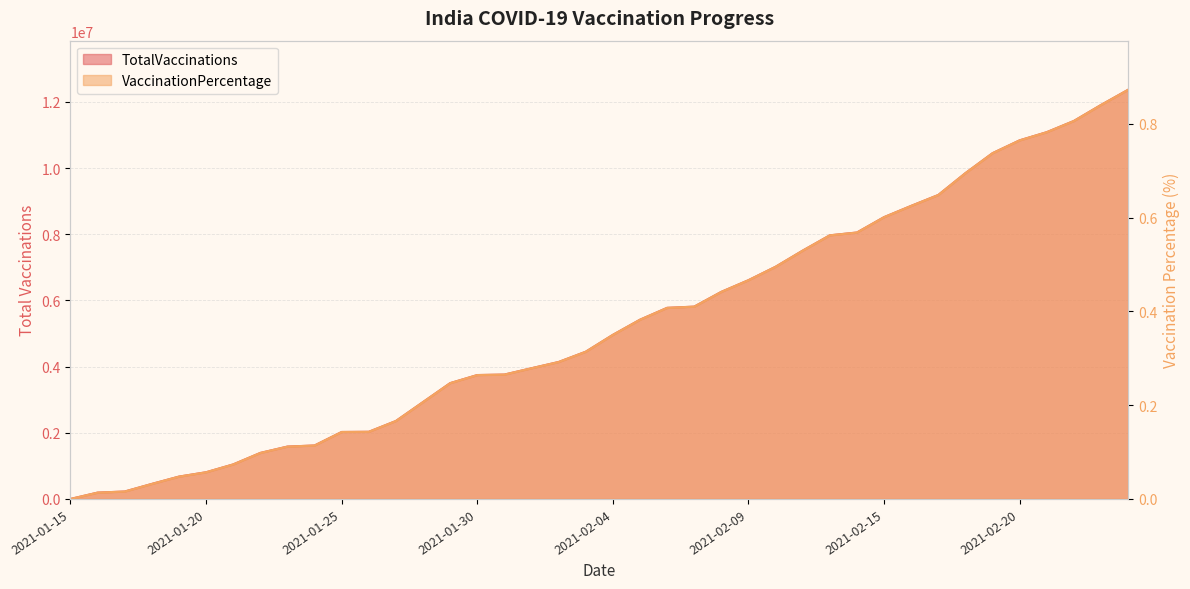

What is the sum of all VaccinationPercentage values?

14.9